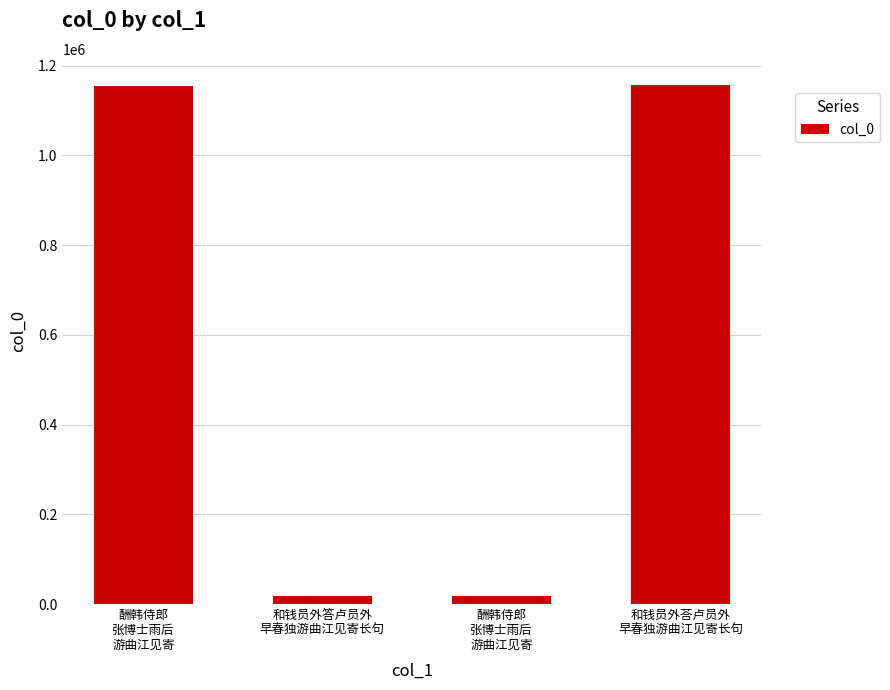

Read the value at 酬韩侍郎
张博士雨后
游曲江见寄.

18381